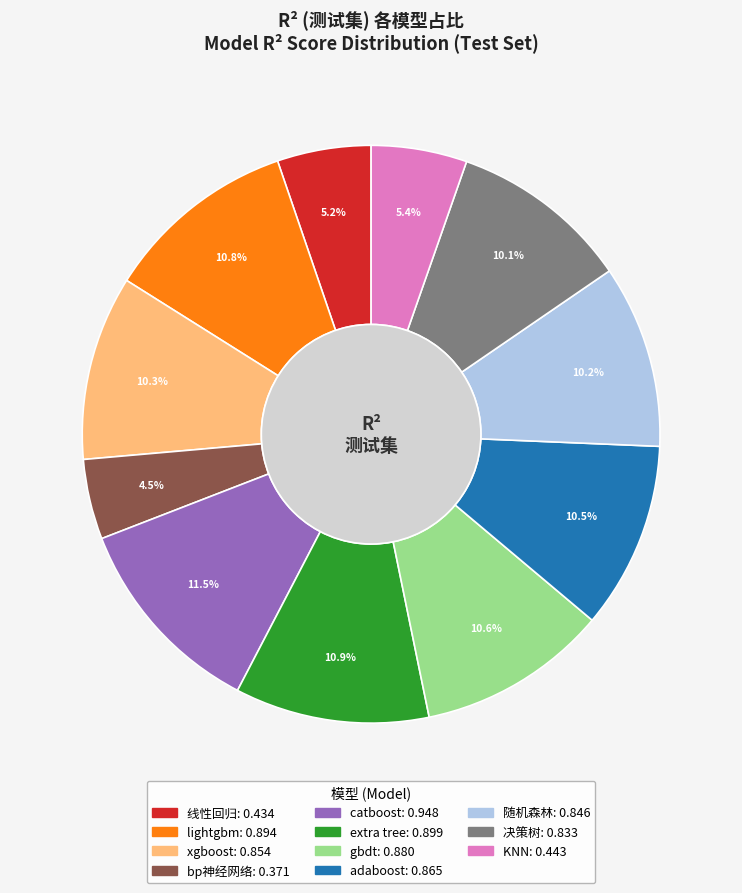

What is the ratio of the value at adaboost to the value at lightgbm?

1.0